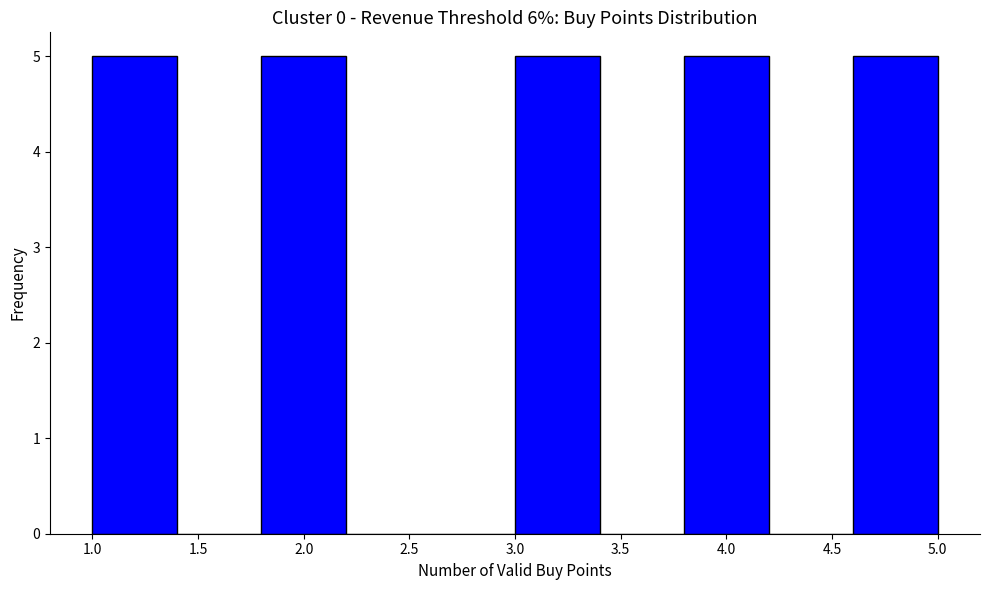

Reading left to right, transcribe this chart: for each bar, give the range it covers on the x-axis and its height. The values are not printed on the chart, so give them approximately, as read against the axis.

1.0 to 1.4: 5
1.4 to 1.8: 0
1.8 to 2.2: 5
2.2 to 2.6: 0
2.6 to 3.0: 0
3.0 to 3.4: 5
3.4 to 3.8: 0
3.8 to 4.2: 5
4.2 to 4.6: 0
4.6 to 5.0: 5